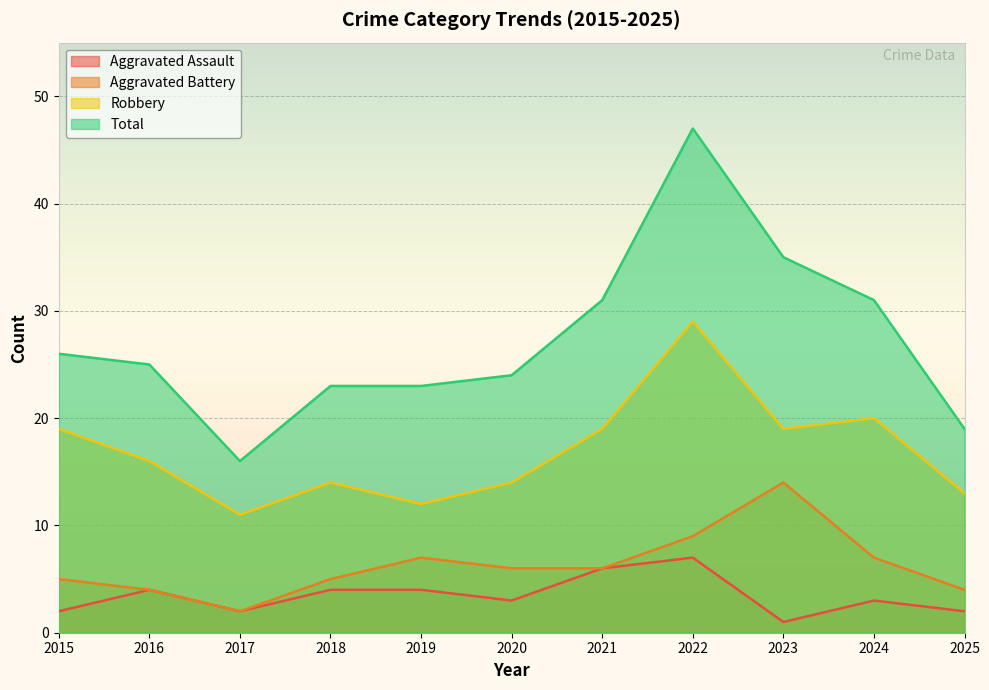

What is the sum of all Robbery values?

186